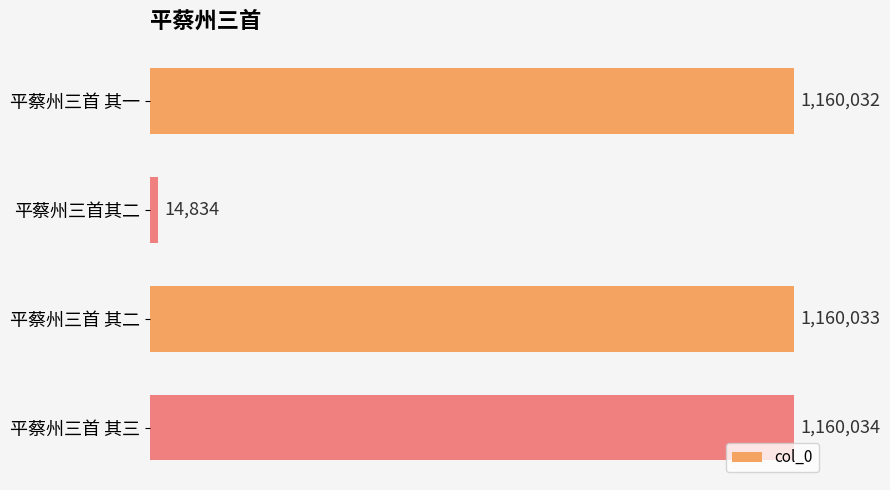

Are the bars horizontal?

Yes